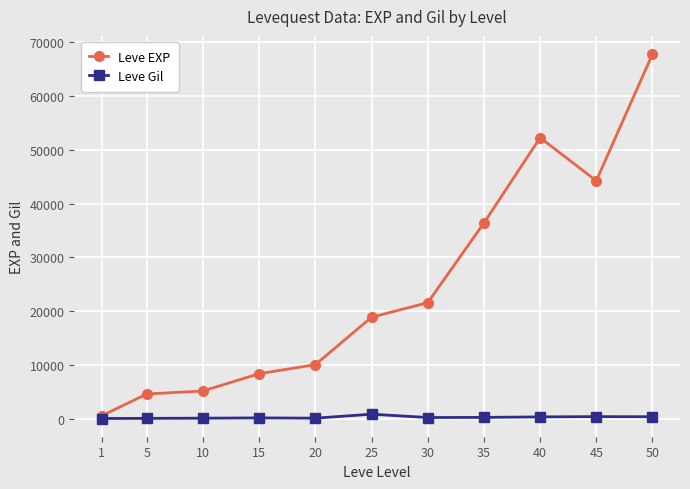

Which series changed the most between 15 and 25?

Leve EXP